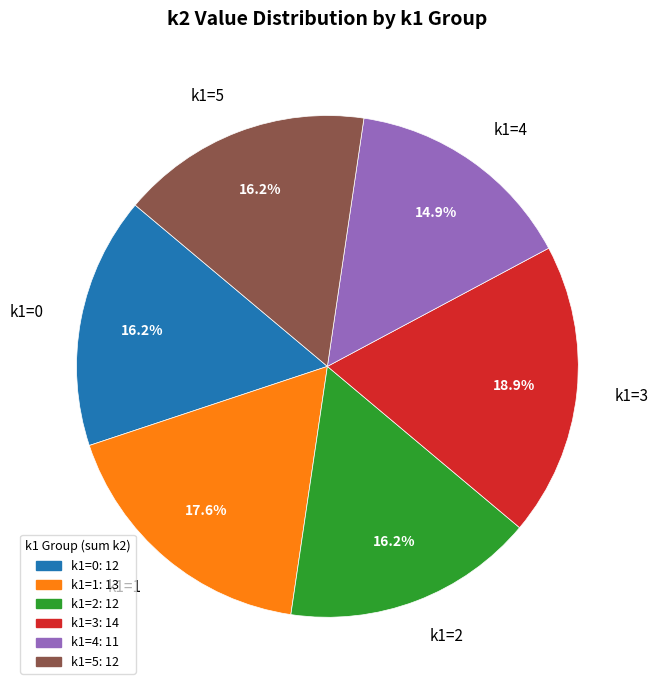

Approximately how many times larger is the value at k1=4 compared to k1=0?

0.9